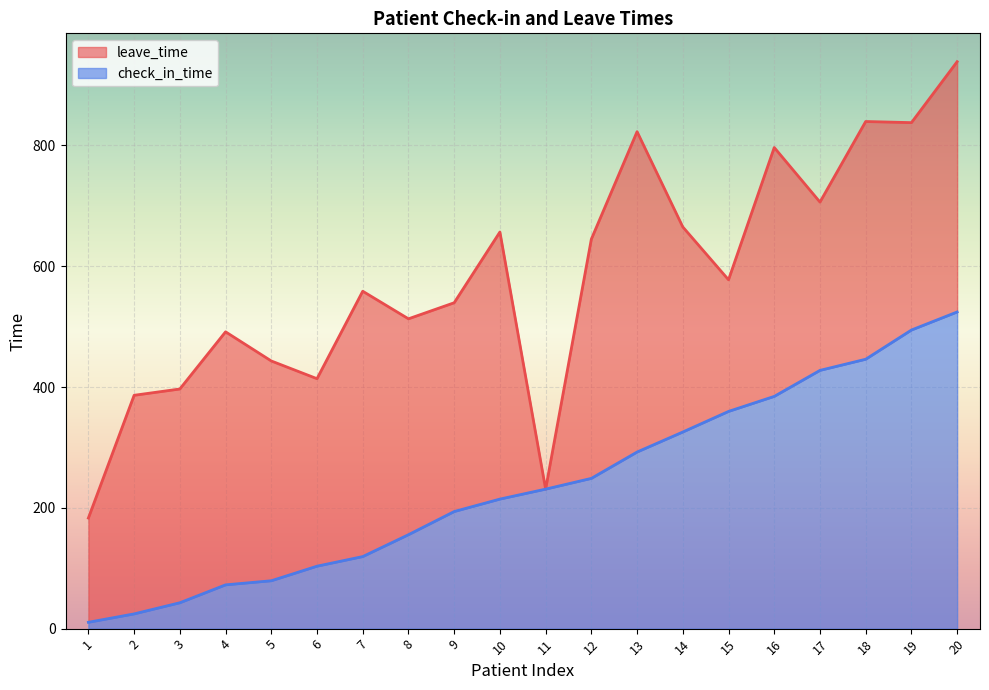

True or false: leave_time has a value of 262.1 at 14.

False